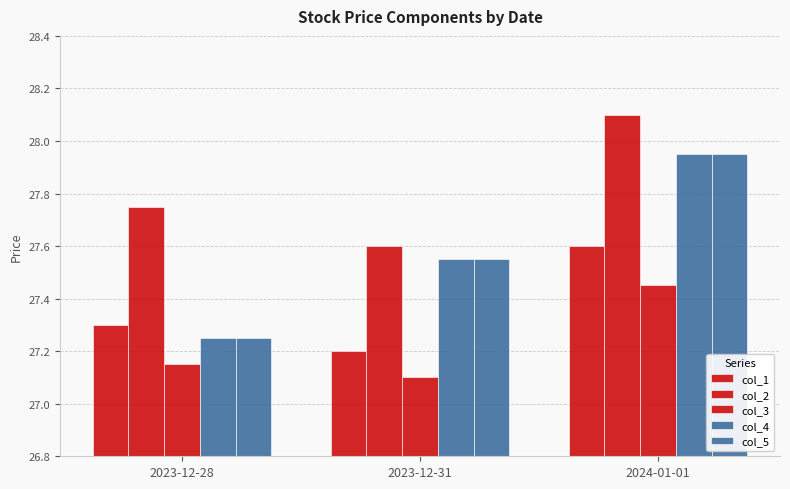

Is the value of col_3 at 2023-12-31 greater than the value of col_5 at 2023-12-31?

No